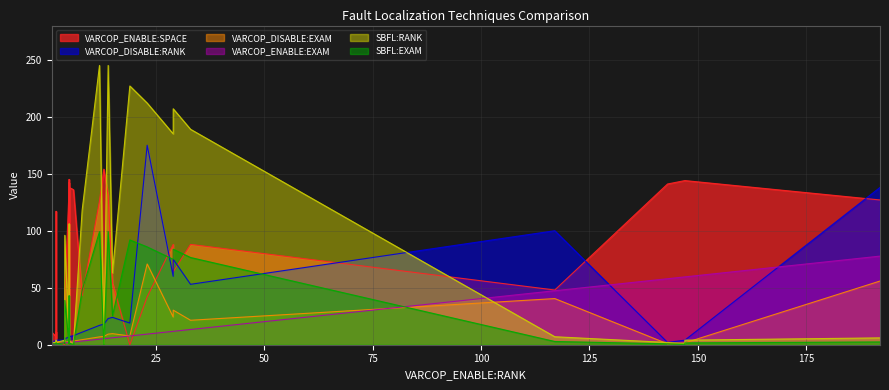

Which series has the widest spread of values?

SBFL:RANK